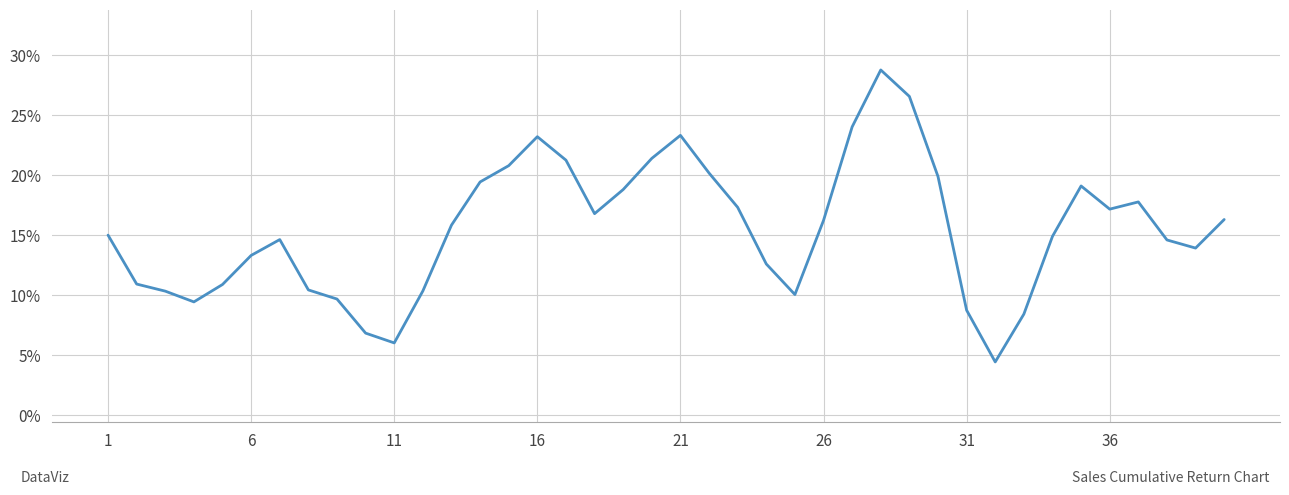

What is the difference between the maximum and minimum values?

24.3